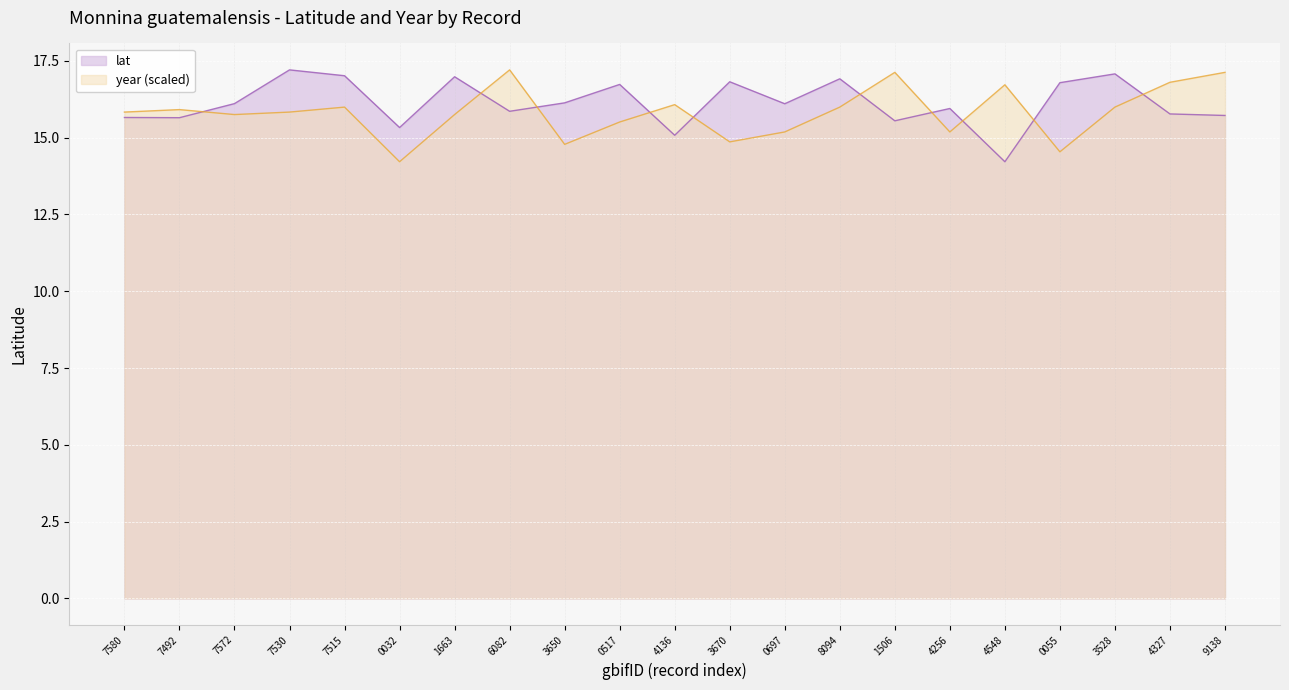

What is the sum of all lat values?

338.7